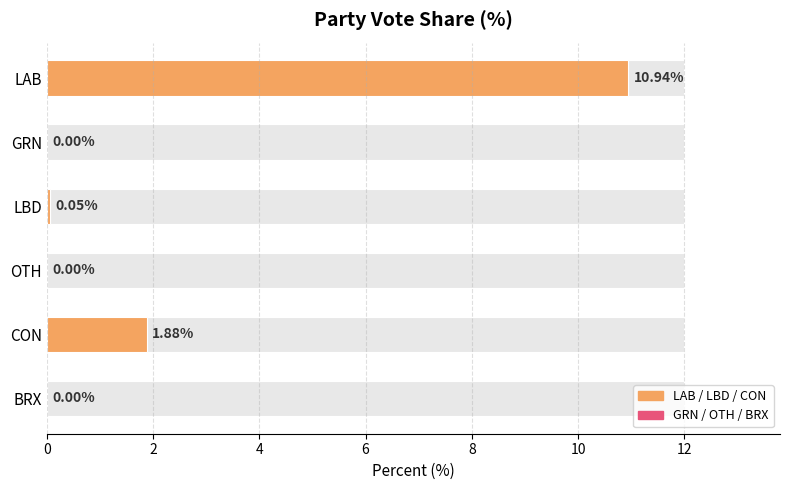

Is it true that the value at LAB is 10.9?

True